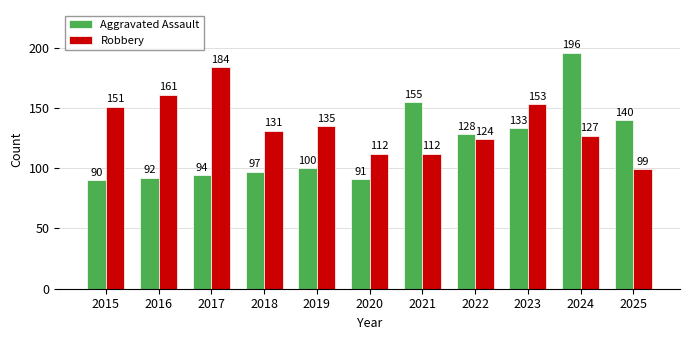

What is the difference between the highest and lowest values at 2016?

69